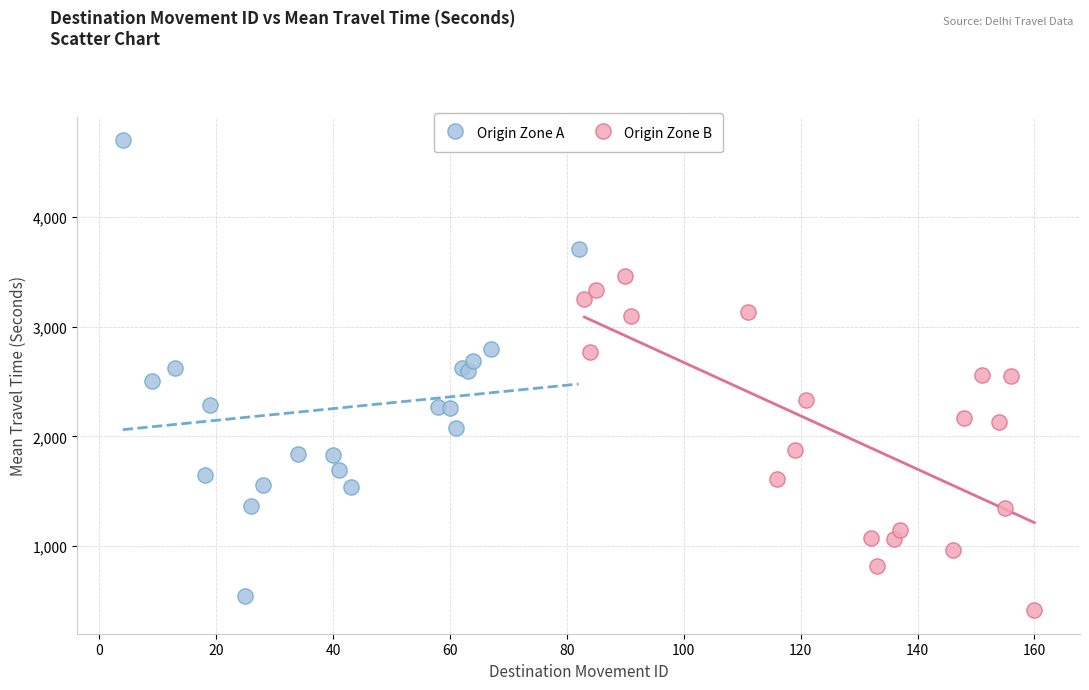

Which series has the widest spread of Y values?

Origin Zone A